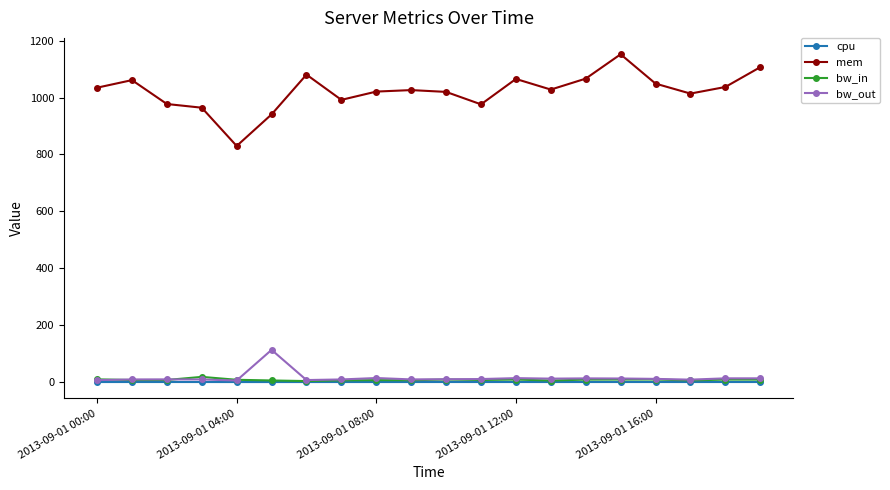

How many categories are shown in the chart?

20